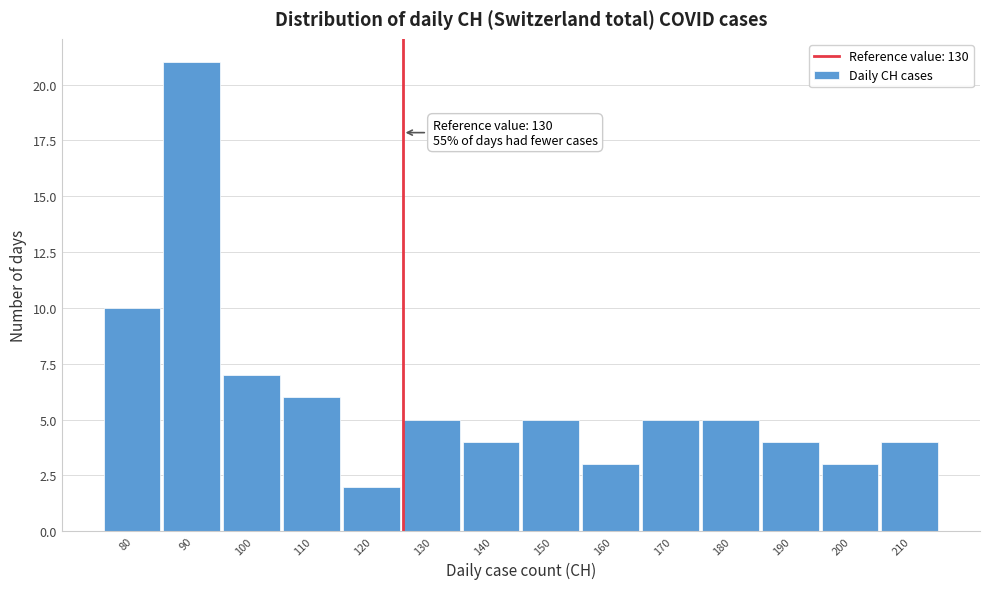

Reading right to left, list all the values displayed in this chart.

210=4	200=3	190=4	180=5	170=5	160=3	150=5	140=4	130=5	120=2	110=6	100=7	90=21	80=10